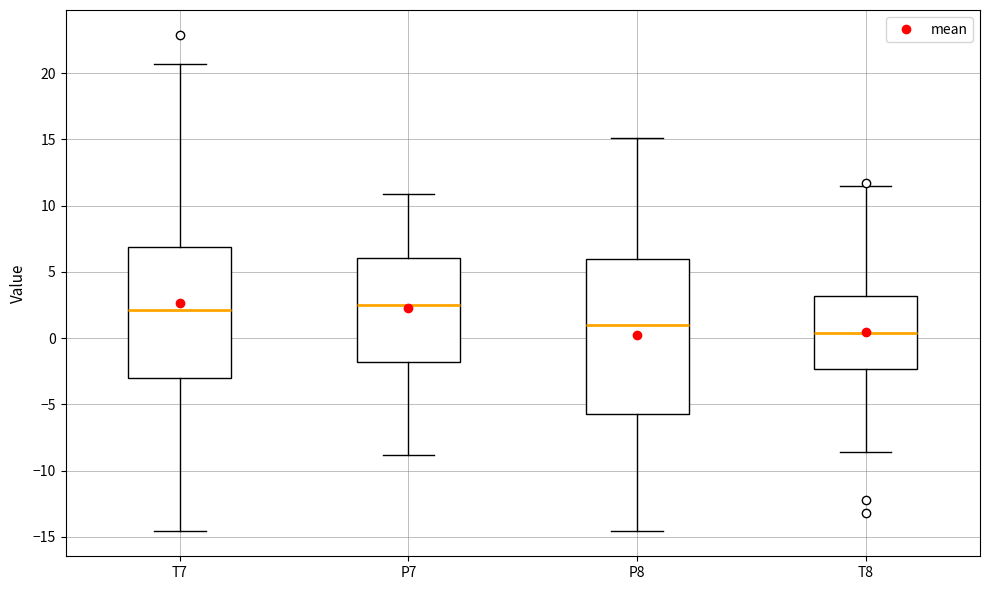

Reading left to right, transcribe this box plot: for each box, give where its median line is, the range the box spans, and where its two whiskers end, as read against the y-axis. The values are not printed on the chart, so give them approximately, as read against the axis.

T7: median 2.0, box -3.0 to 7.0, whiskers -14.5 to 20.5
P7: median 2.5, box -2.0 to 6.0, whiskers -9.0 to 11.0
P8: median 1.0, box -5.5 to 6.0, whiskers -14.5 to 15.0
T8: median 0.5, box -2.5 to 3.0, whiskers -8.5 to 11.5